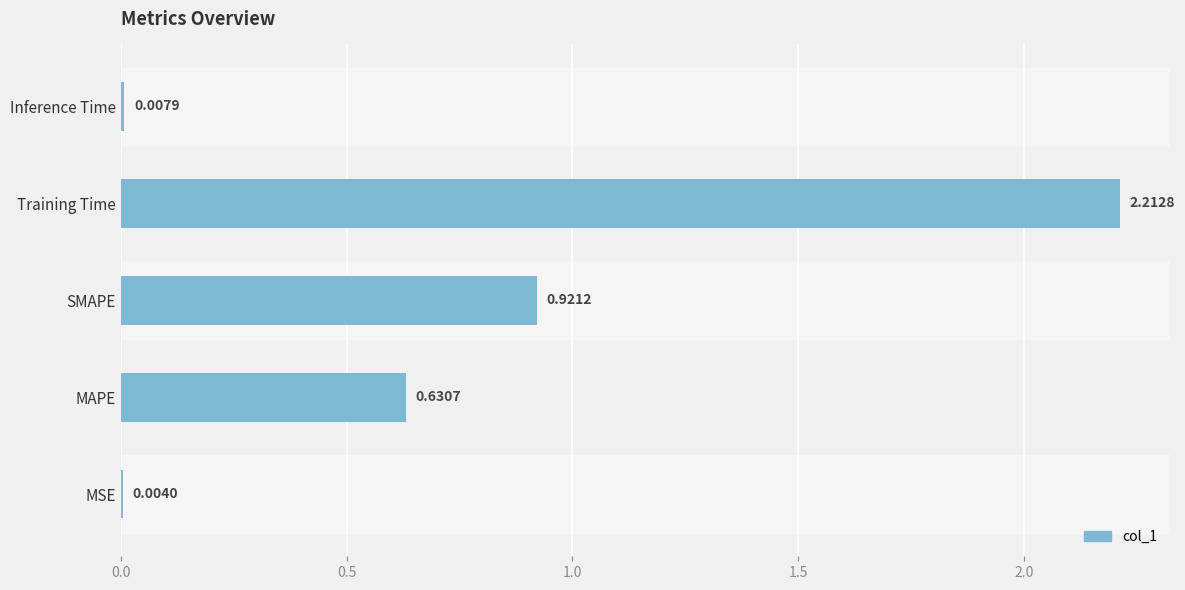

At which category does the chart reach its peak across all series?

Training Time